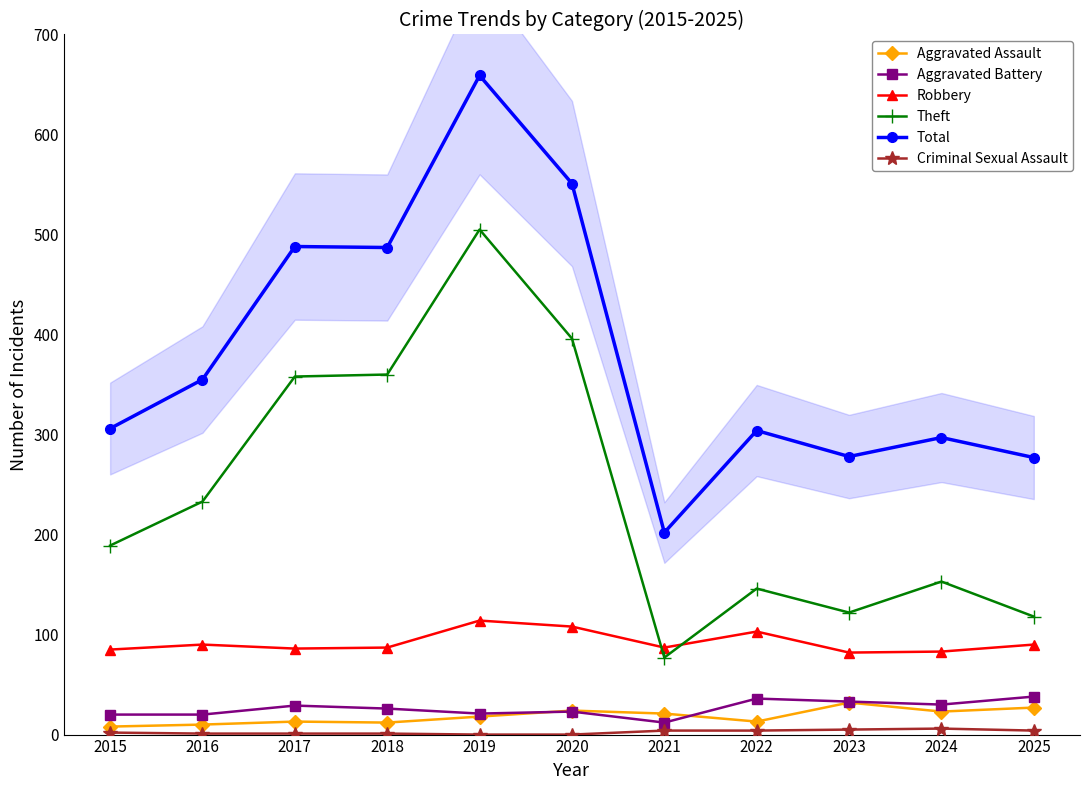

The value of Criminal Sexual Assault at 2024 is 3. True or false?

False